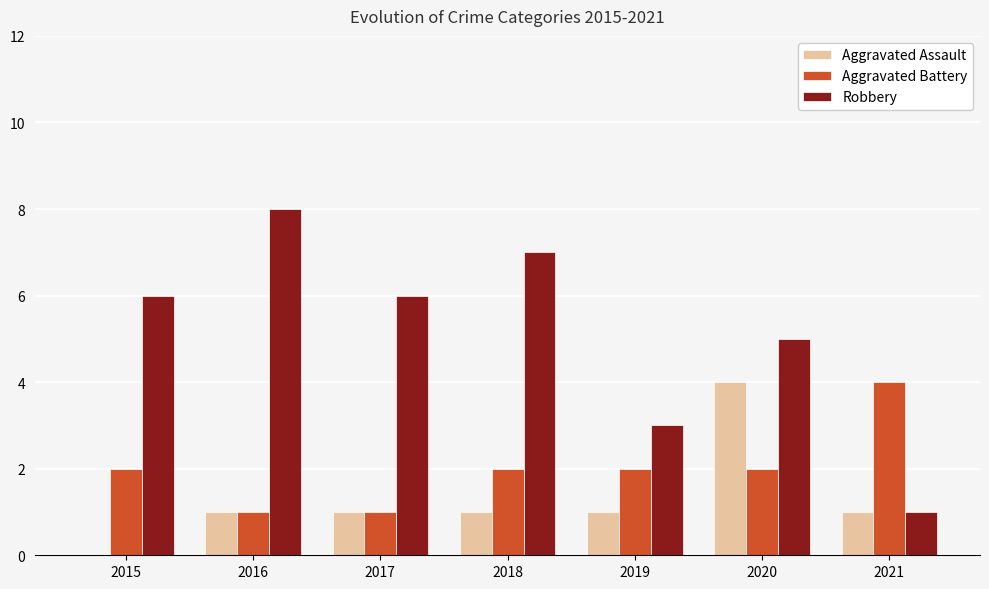

What is the average value of the Aggravated Battery series?

2